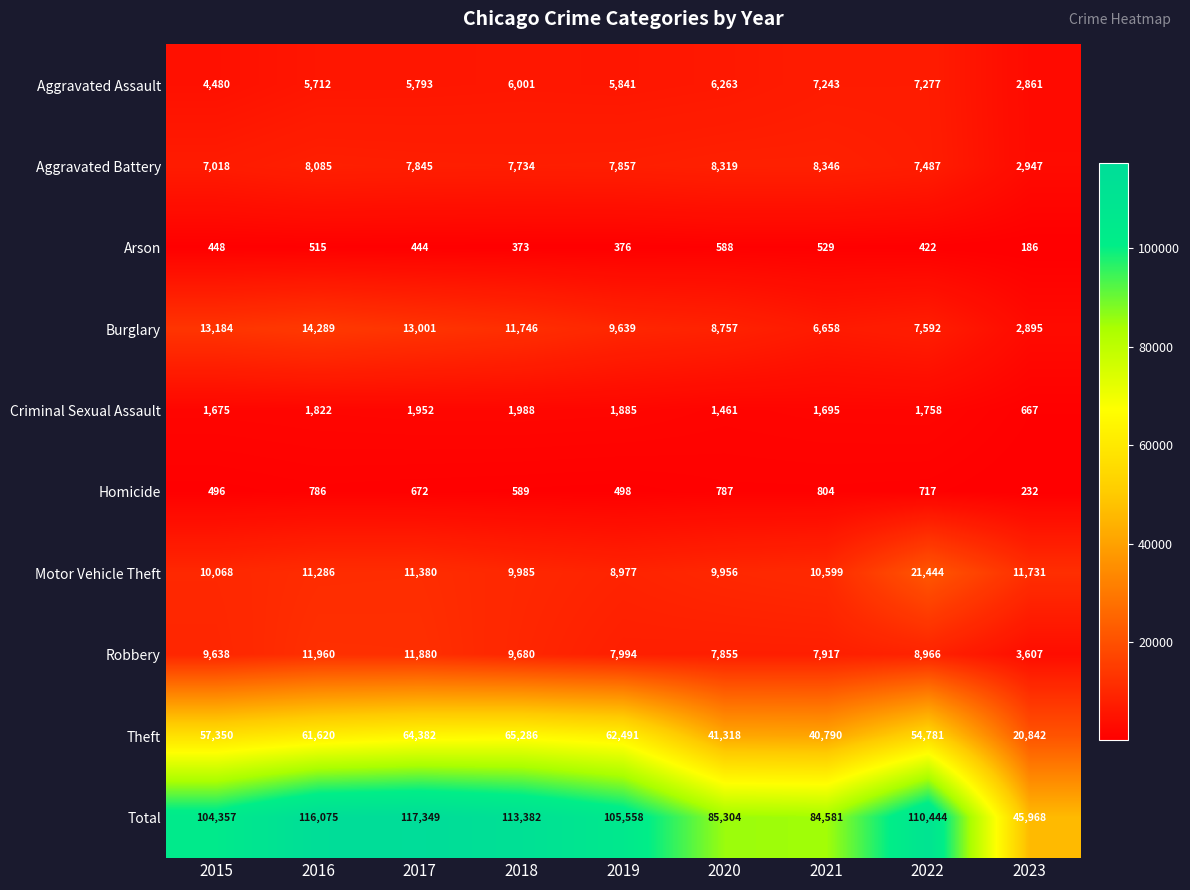

Rank the series at 2021 from highest to lowest value.

Total, Theft, Motor Vehicle Theft, Aggravated Battery, Robbery, Aggravated Assault, Burglary, Criminal Sexual Assault, Homicide, Arson